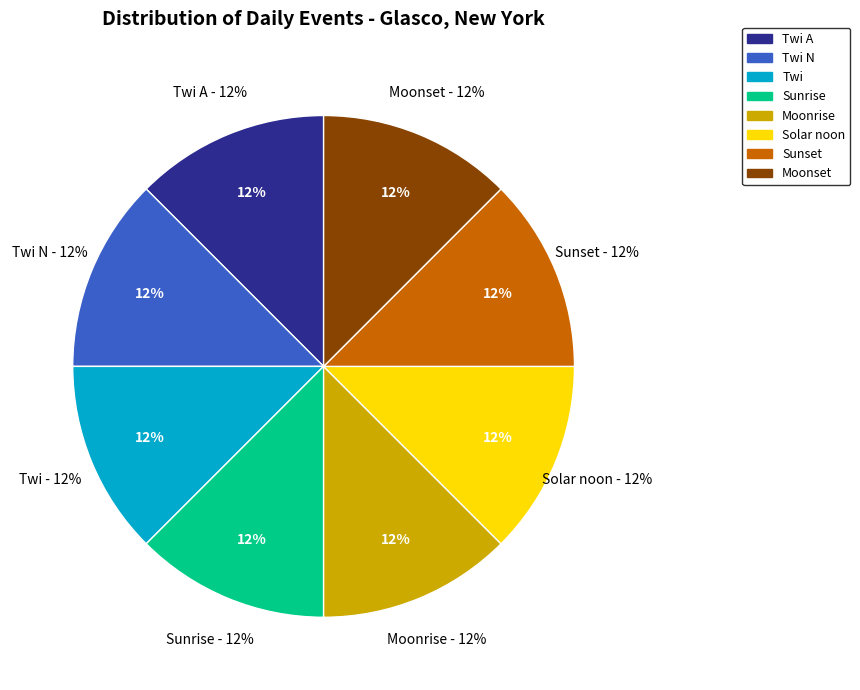

Is it true that Twi is 33% of the pie?

False